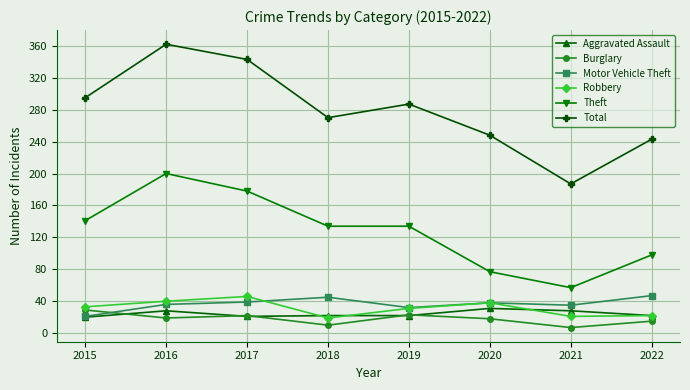

True or false: Robbery has more than 0 interior local peaks.

True